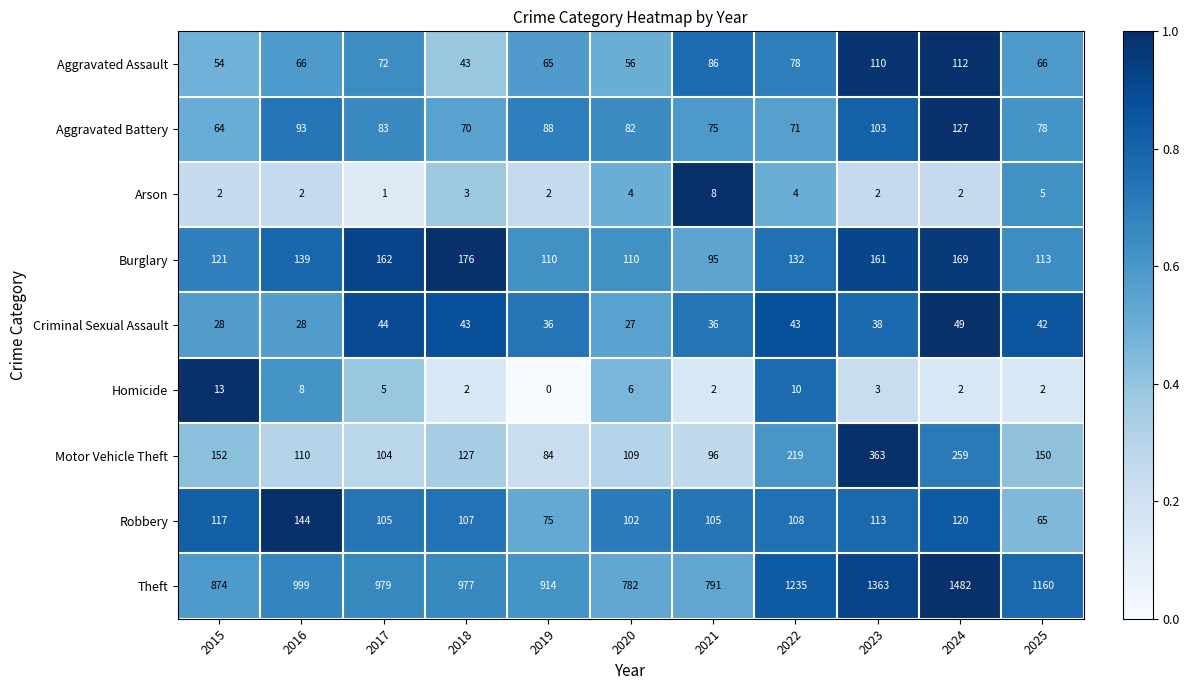

List the series in order of their peak value, lowest first.

Arson, Homicide, Criminal Sexual Assault, Aggravated Assault, Aggravated Battery, Robbery, Burglary, Motor Vehicle Theft, Theft